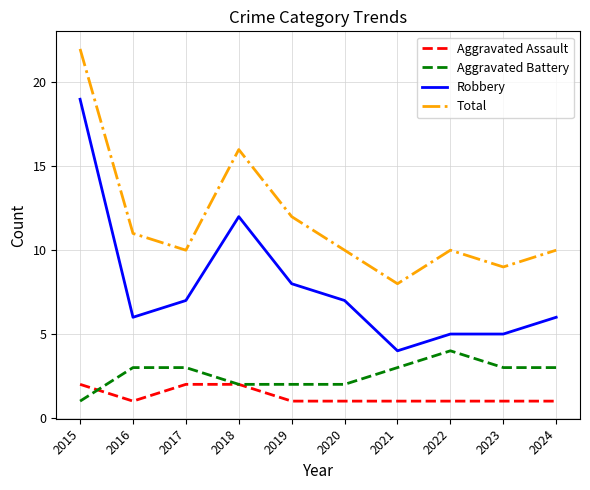

True or false: Aggravated Battery has a value of 4 at 2021.

False